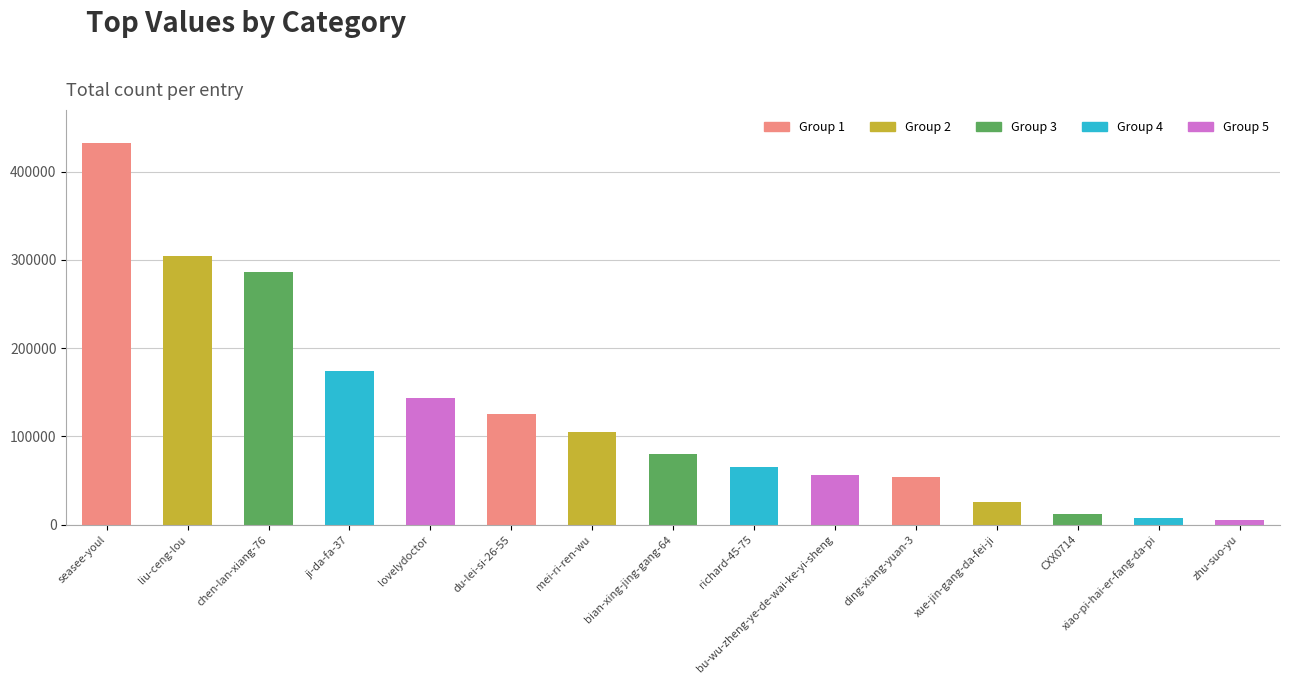

How many series are shown in this chart?

1